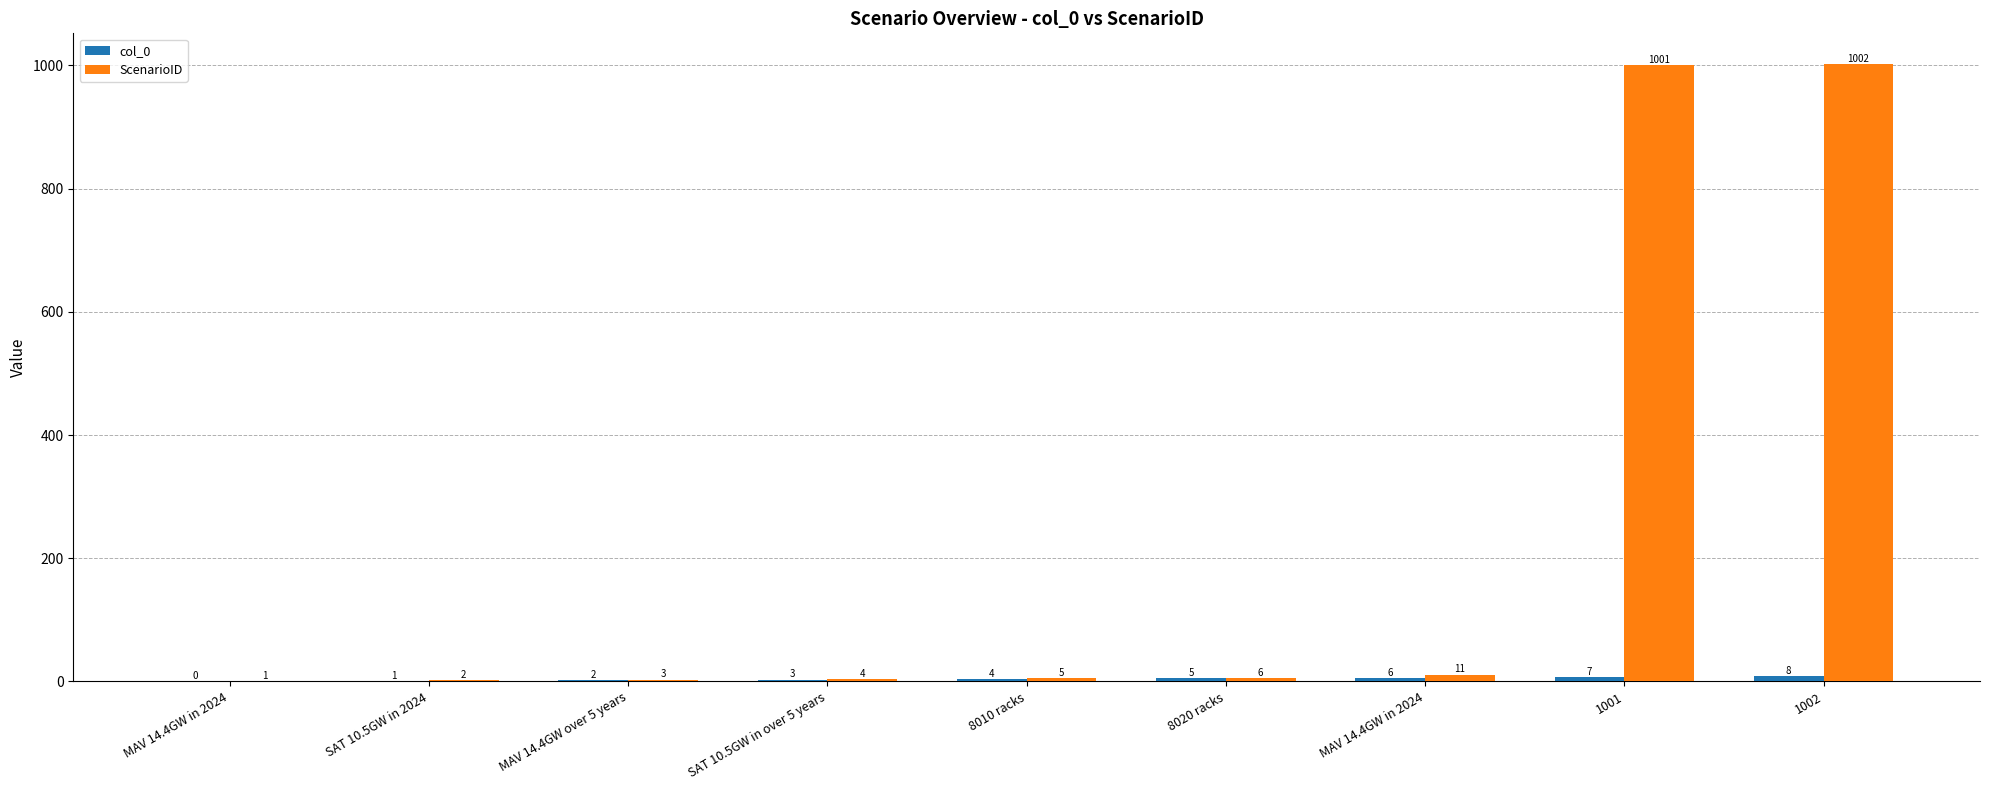

What is the label of the 6th bar from the right?

SAT 10.5GW in over 5 years